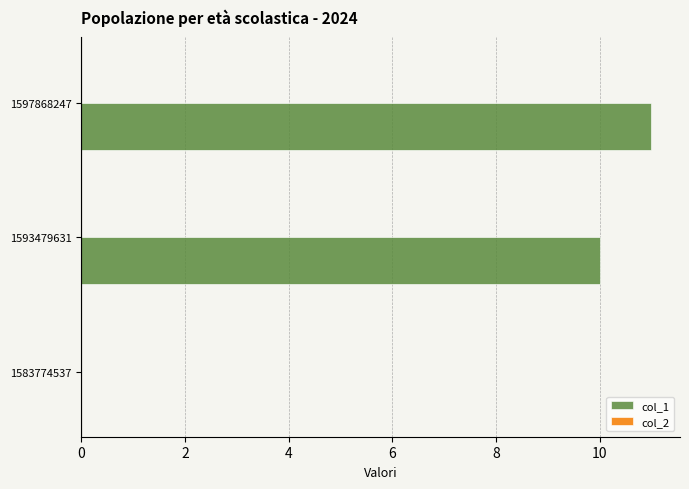

True or false: the data shows 16 at 1593479631.

False